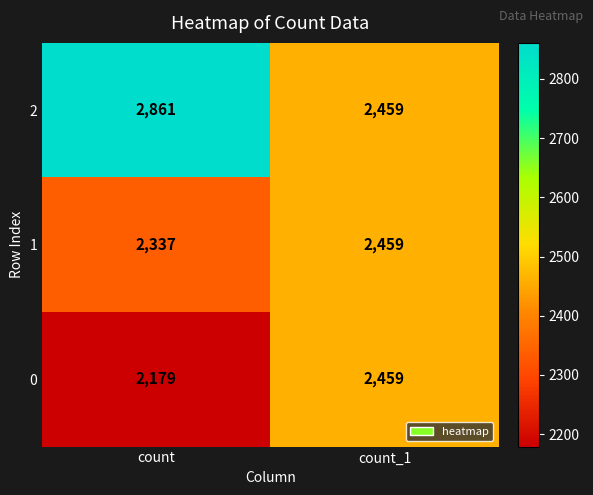

What is the minimum value shown in the chart?

2179